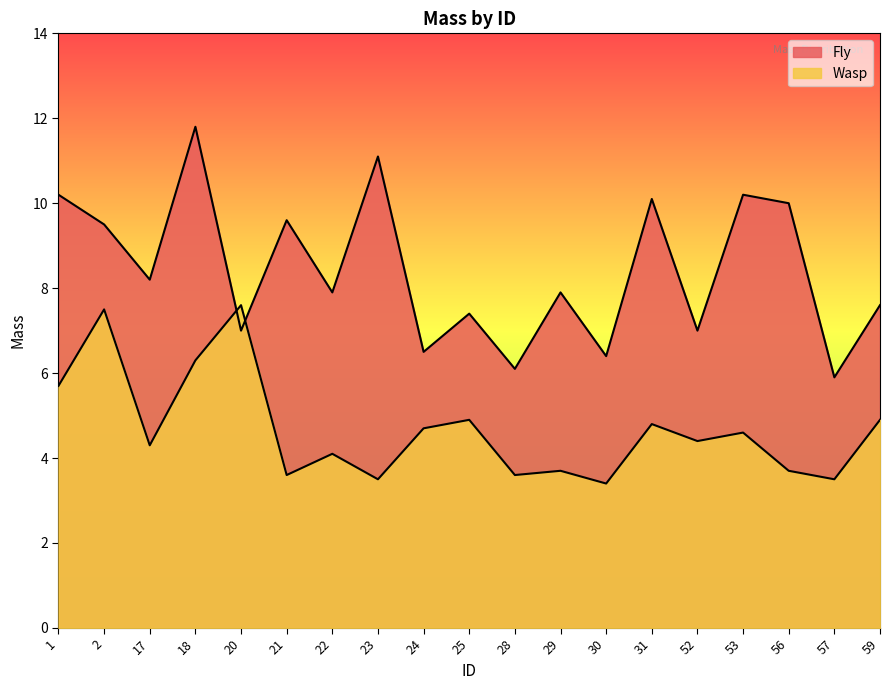

Is it true that Wasp equals 1.0 at 29?

False